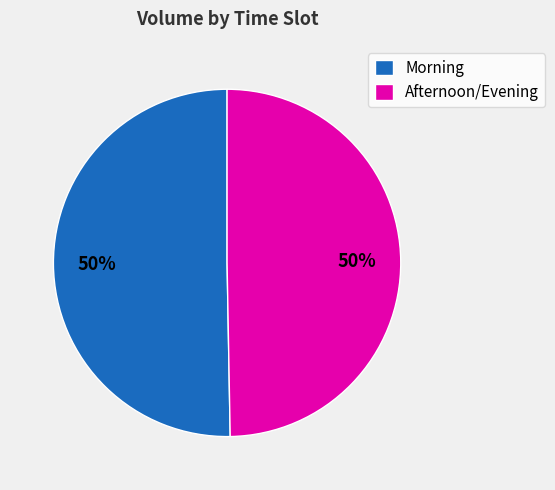

Is the sum of Afternoon/Evening and Morning greater than half?

Yes